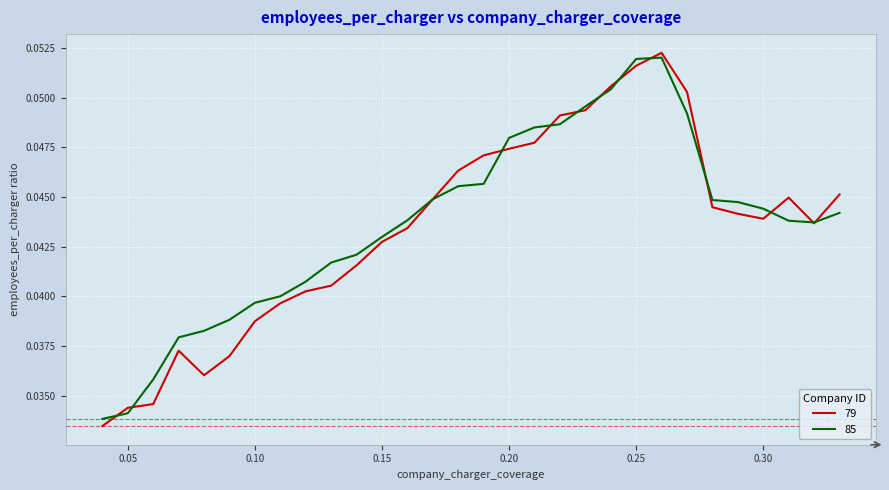

How many lines are shown in the chart?

2